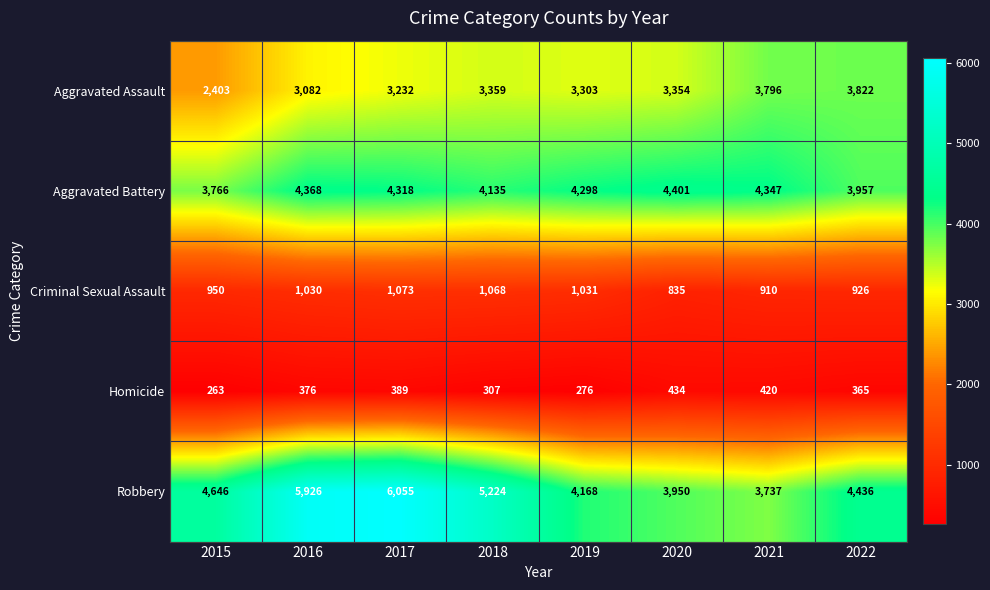

What is the maximum value shown in the chart?

6055